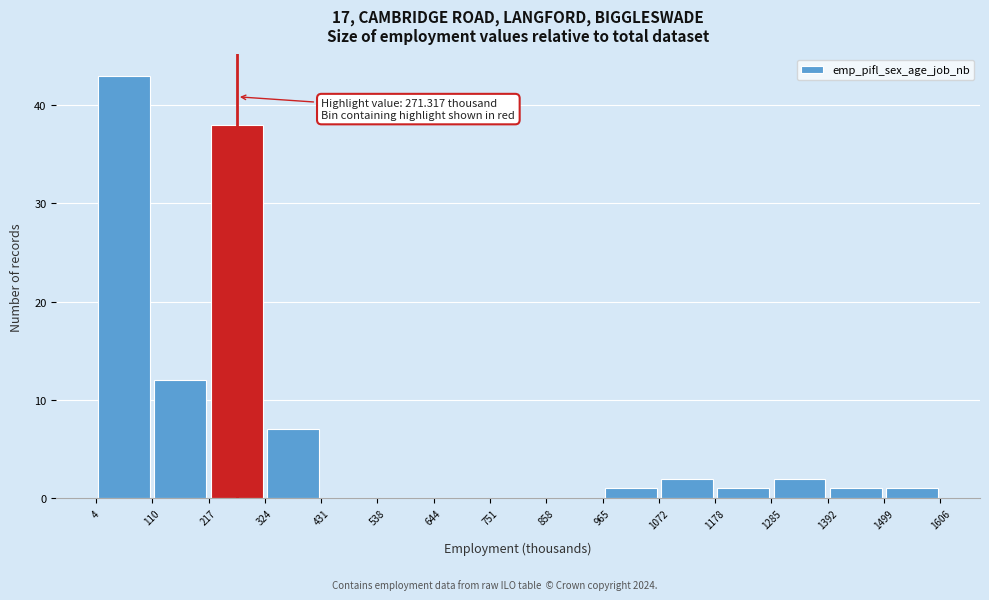

Which range on the x-axis has the tallest bar?

0 to 120